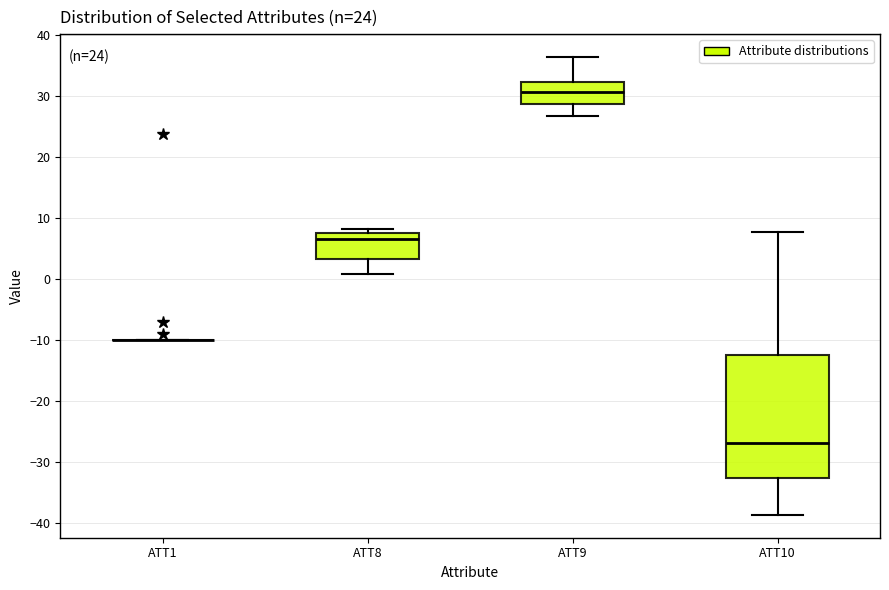

Reading left to right, transcribe this box plot: for each box, give where its median line is, the range the box spans, and where its two whiskers end, as read against the y-axis. The values are not printed on the chart, so give them approximately, as read against the axis.

ATT1: box collapsed to a line at -10, whiskers -10 to -10
ATT8: median 7, box 3 to 8, whiskers 1 to 8 (just above the box's upper edge)
ATT9: median 31, box 29 to 32, whiskers 27 to 36
ATT10: median -27, box -33 to -12, whiskers -39 to 8